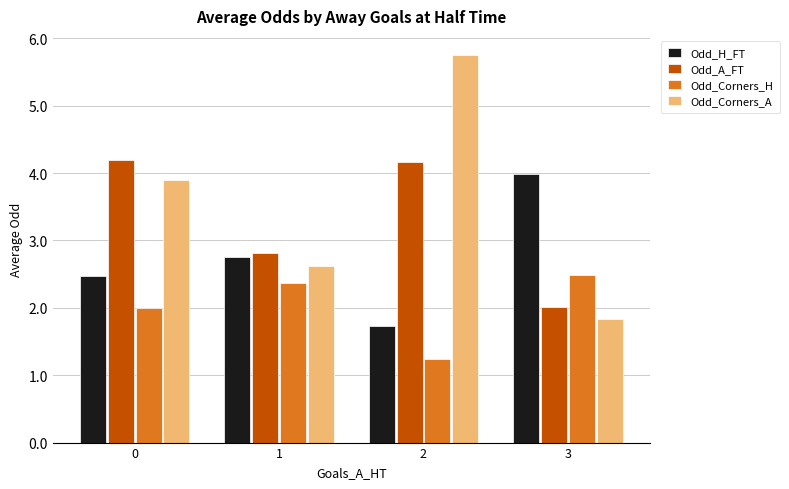

Reading left to right, extract all data points from this chart.

Odd_H_FT: 2.5	2.8	1.7	4.0
Odd_A_FT: 4.2	2.8	4.2	2.0
Odd_Corners_H: 2.0	2.4	1.2	2.5
Odd_Corners_A: 3.9	2.6	5.8	1.8